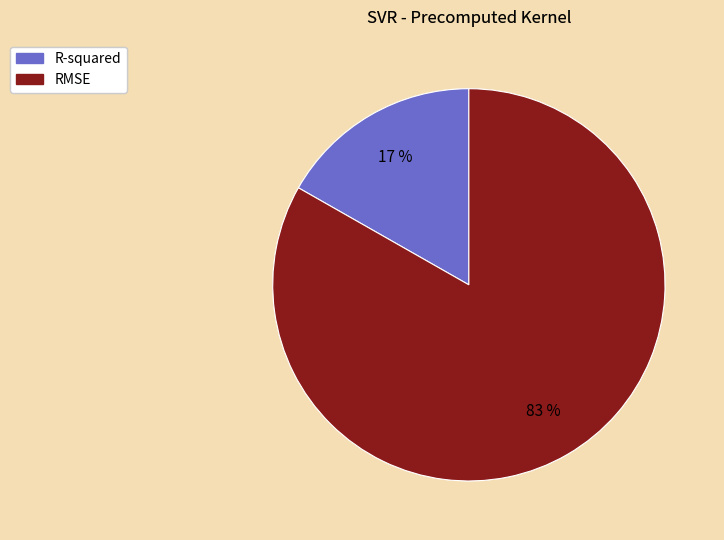

To the nearest percent, what portion does R-squared represent?

17%